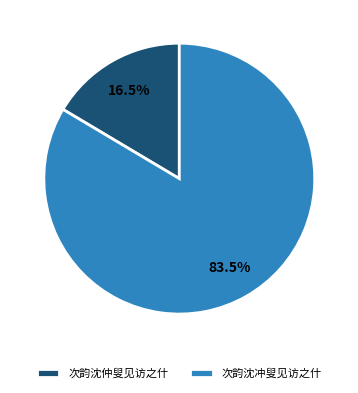

Is there any slice that represents more than half of the pie?

Yes